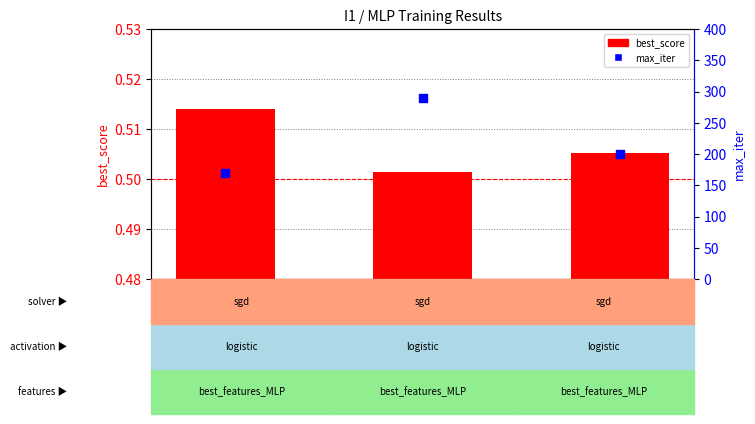

At how many categories does at least one series exceed 204?

1